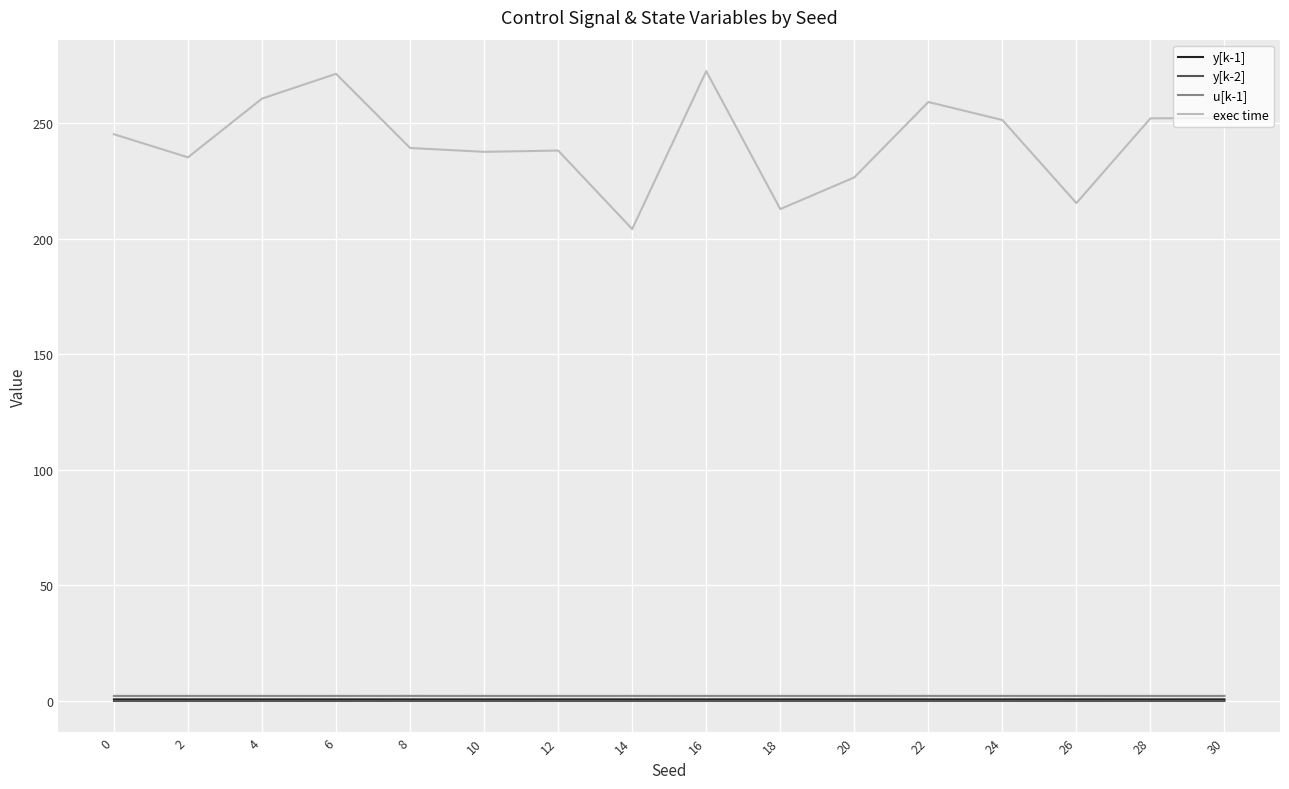

Which series has the largest total across all categories?

exec time